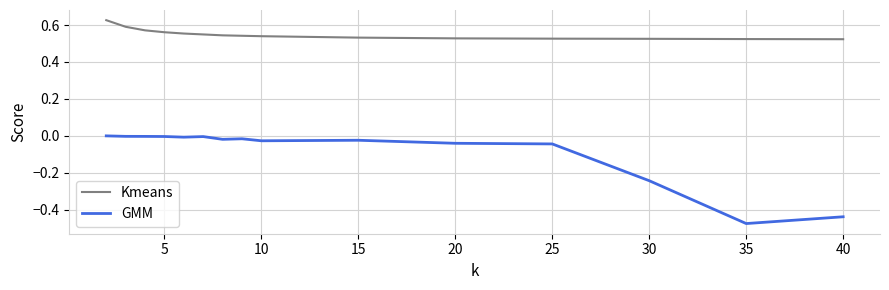

What is the difference between the maximum and second lowest values in the Kmeans series?

0.1